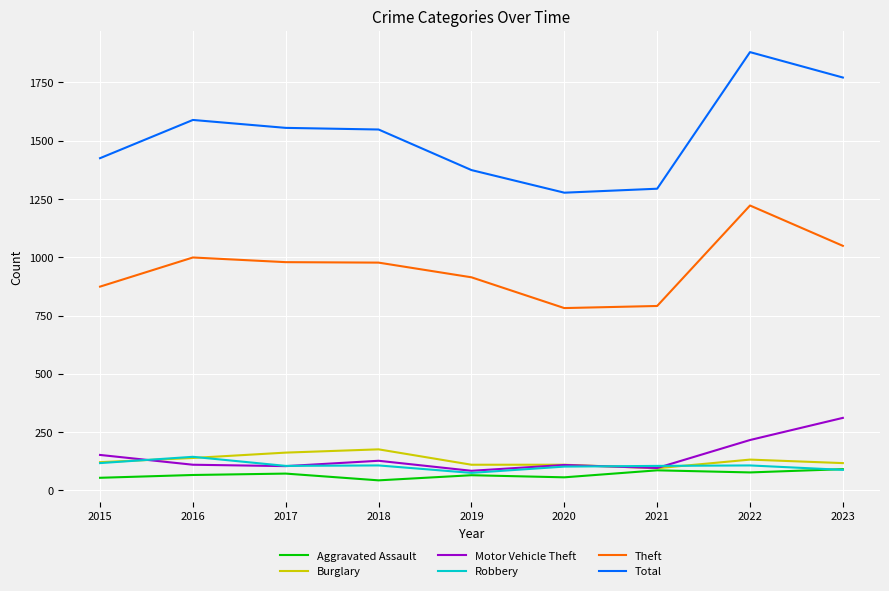

In Aggravated Assault, how many points are higher than both neighbors (excluding endpoints)?

3